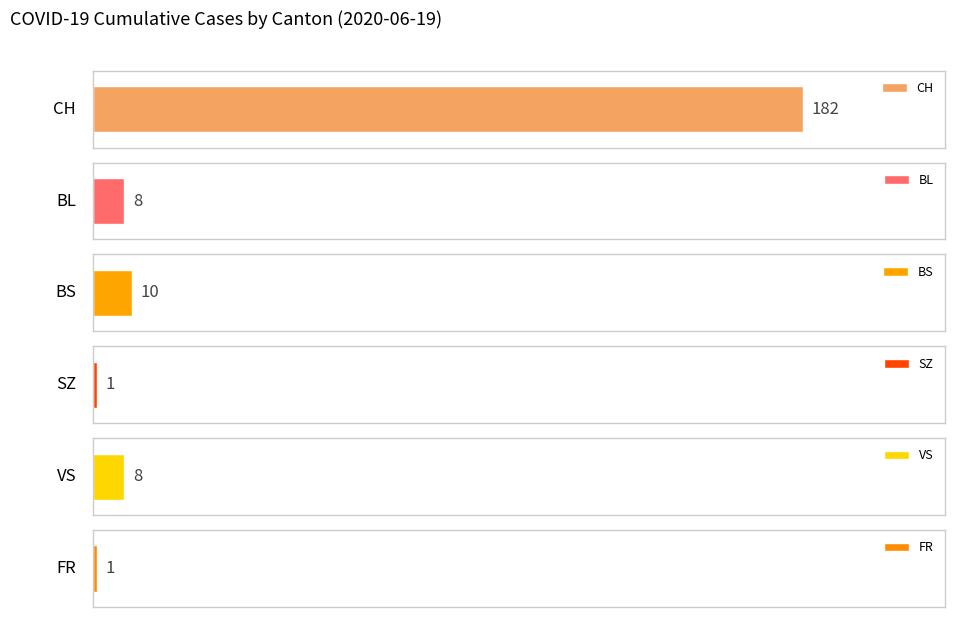

Is it true that BS equals 0 at 2020-05-31?

True